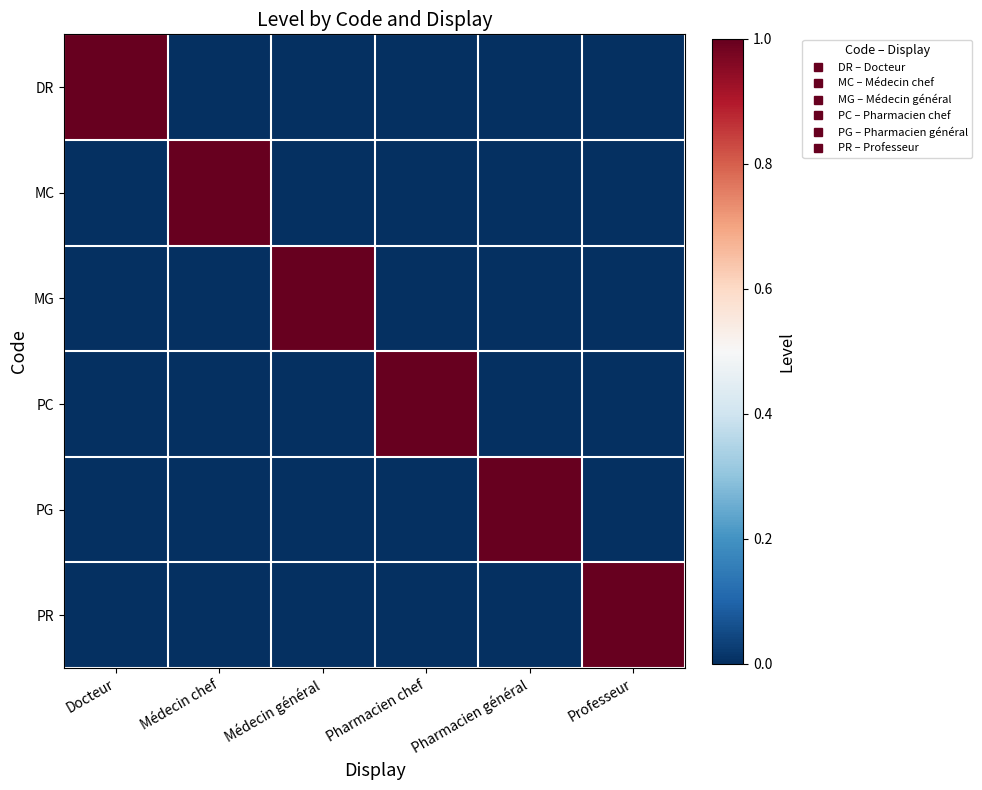

Which category has the lowest value across all series?

Médecin chef